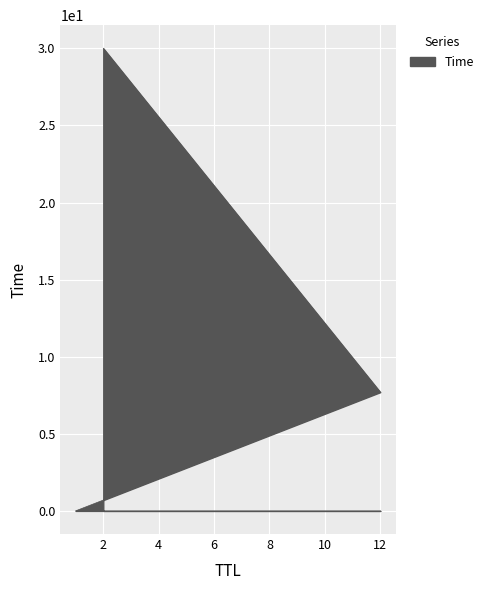

How many data points are less than 7?

1